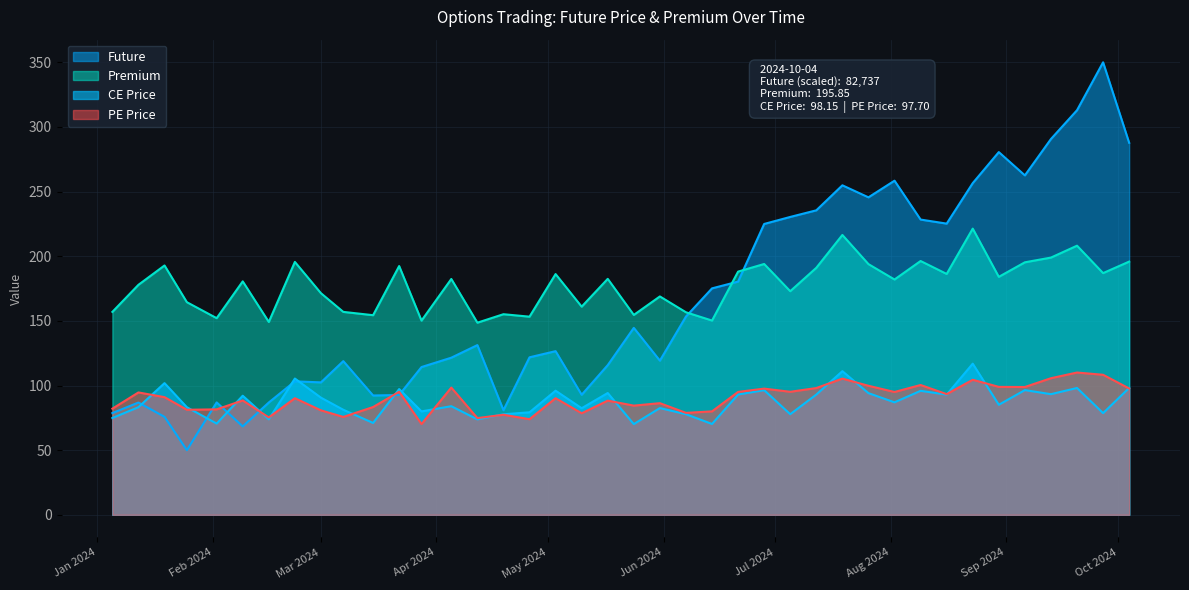

How many values in the Premium series are below 182?

19